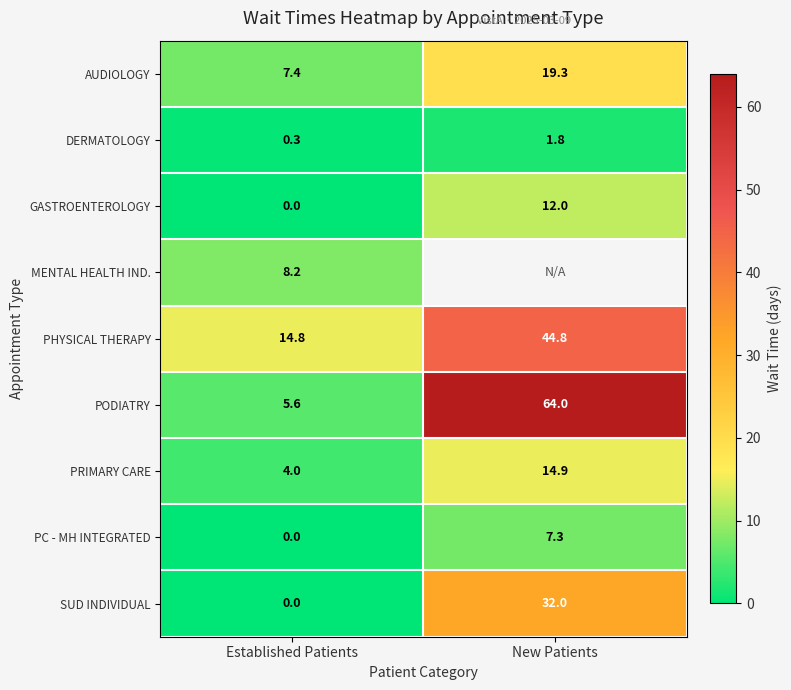

Rank the categories by PC - MH INTEGRATED value from highest to lowest.

New Patients, Established Patients